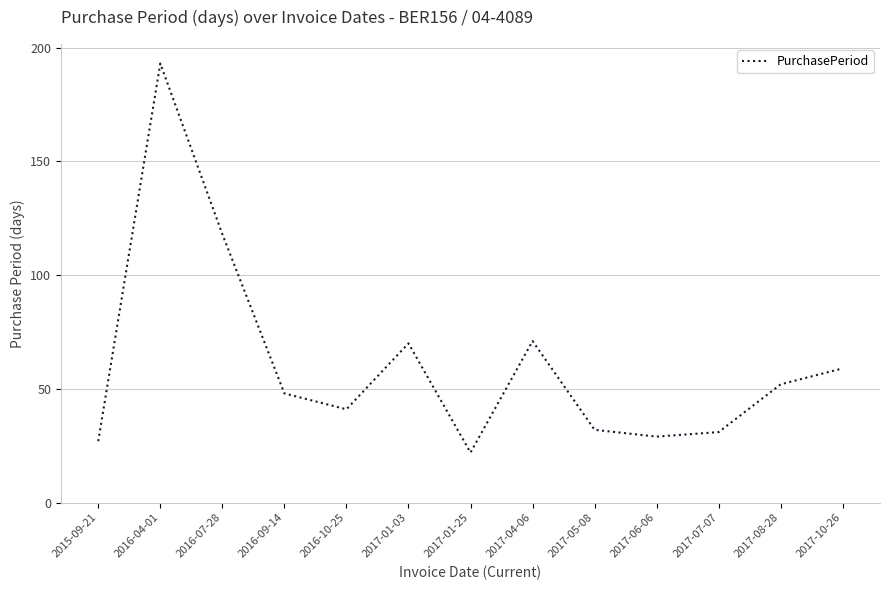

What position from the left is 2015-09-21?

1